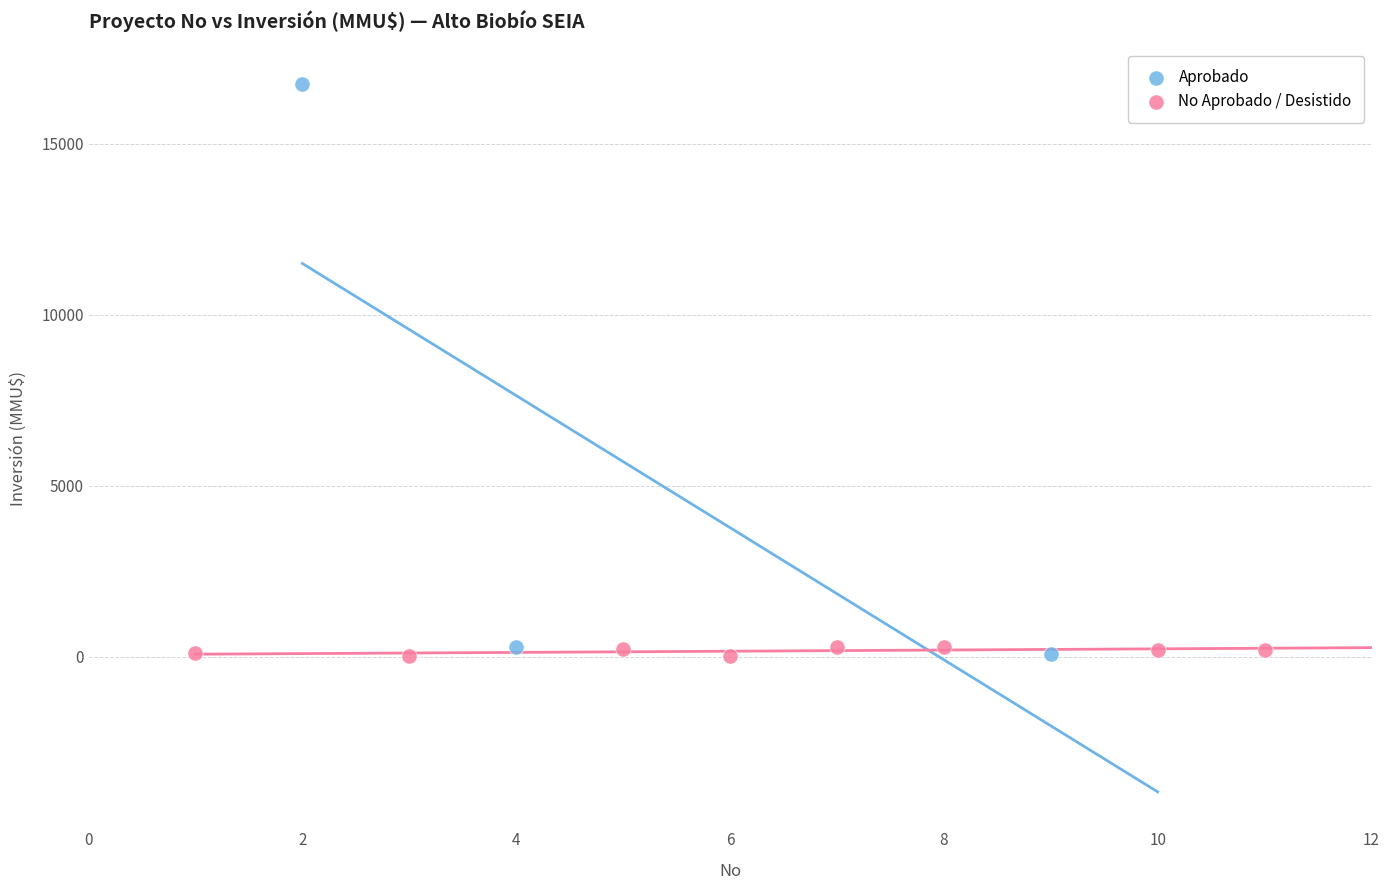

Which series contains the highest Y value?

Aprobado